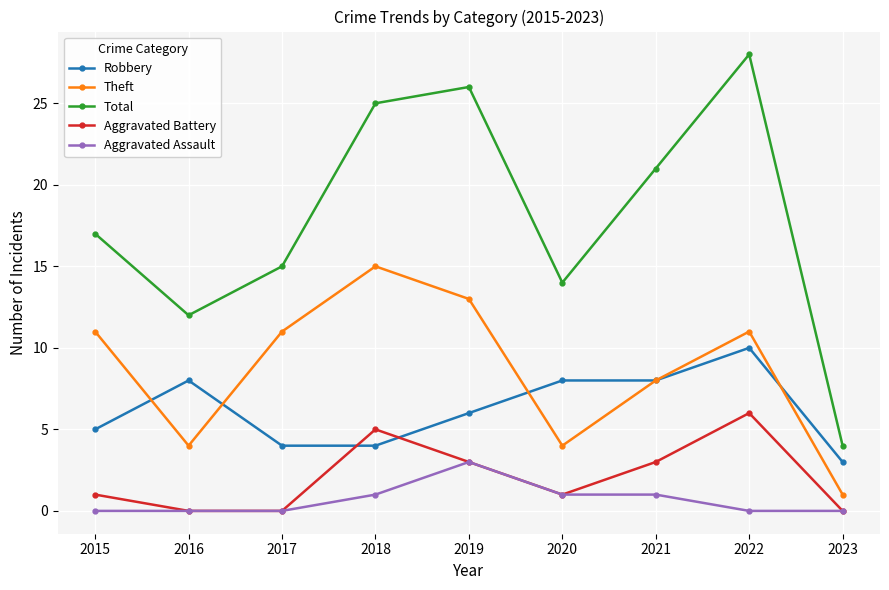

What is the spread (max minus min) of values at 2020?

13